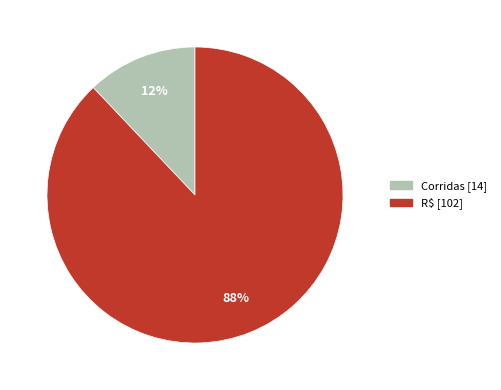

To the nearest percent, what is the average slice percentage?

50%